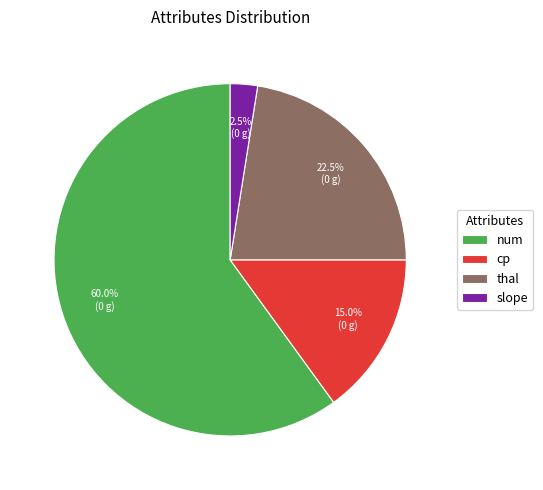

Do slope and num together represent more than half of the pie?

Yes